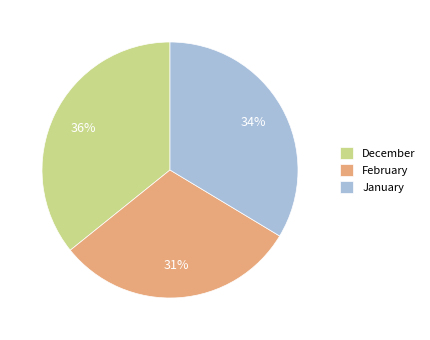

Does December represent more than half of the total?

No